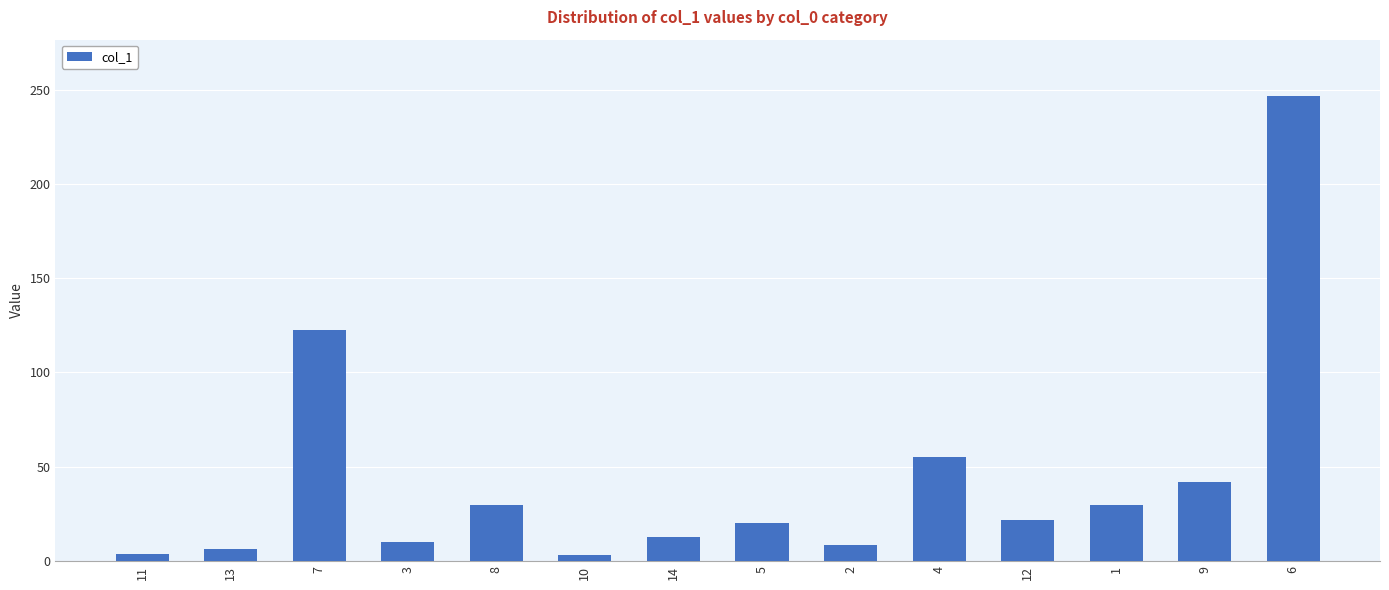

What position from the right is 4?

5